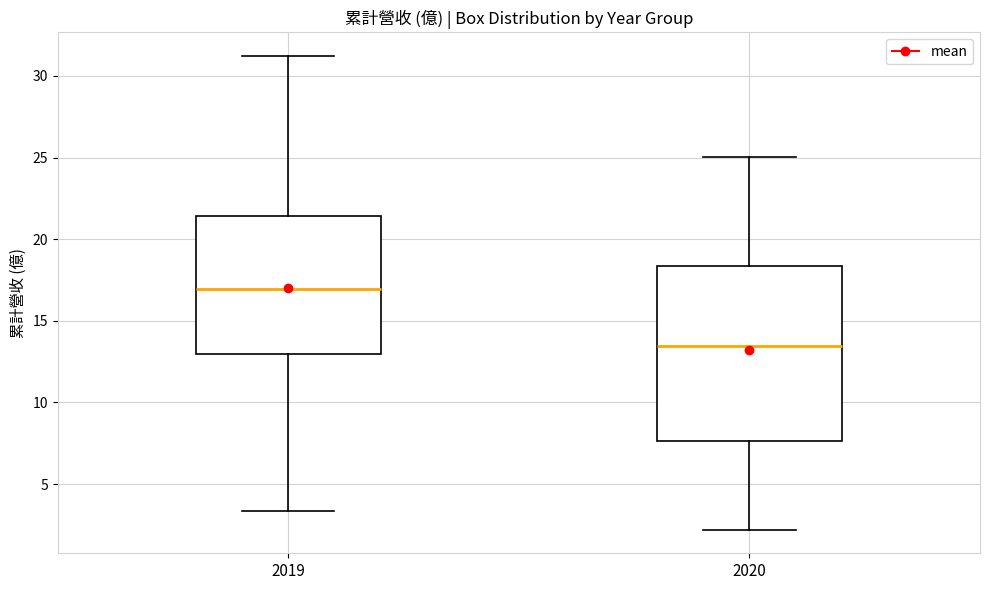

Where is the upper edge of the box at x = 2019 on the y-axis? The values are not printed on the chart, so give them approximately, as read against the axis.

21.5